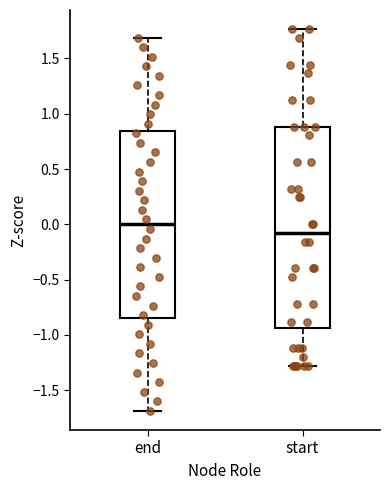

Which box's median line is the lowest?

start